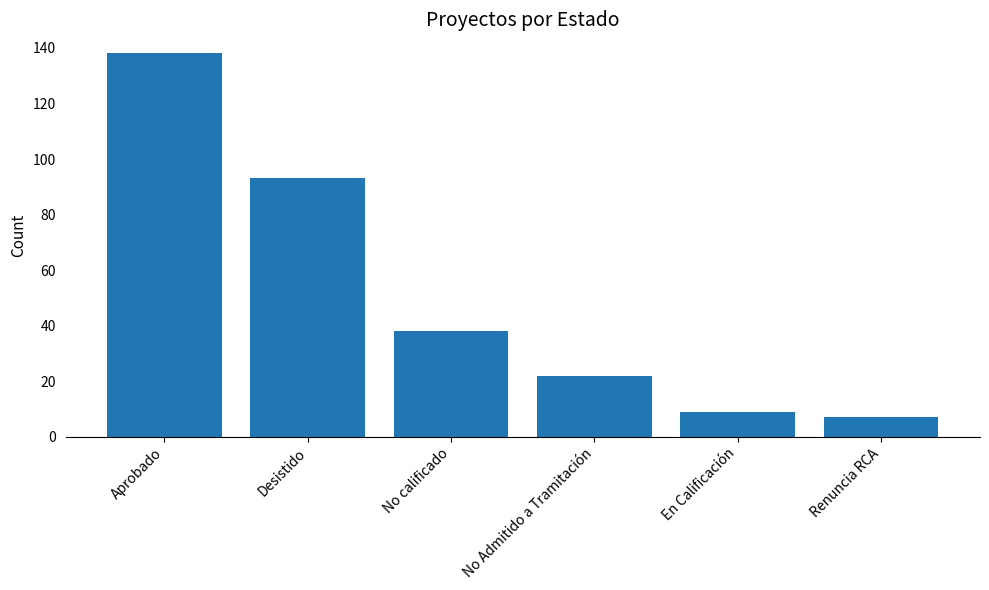

Does the chart contain any negative values?

No